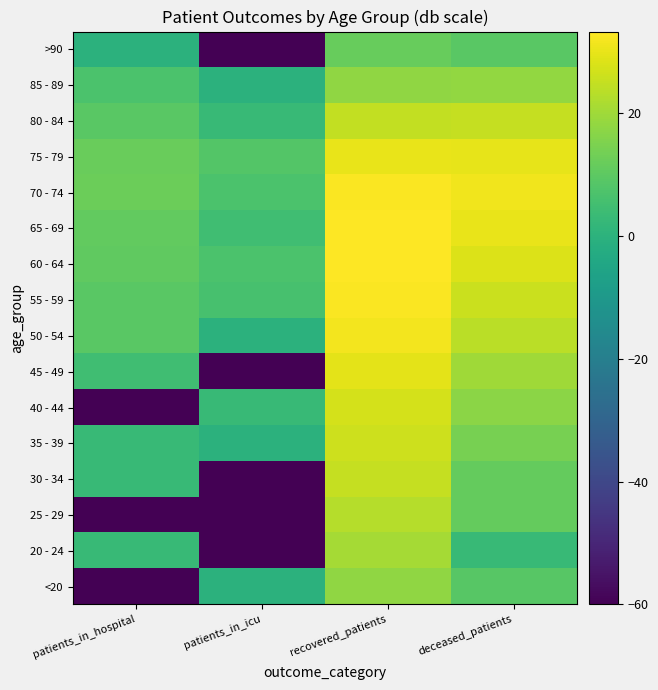

How many categories are shown in the chart?

4